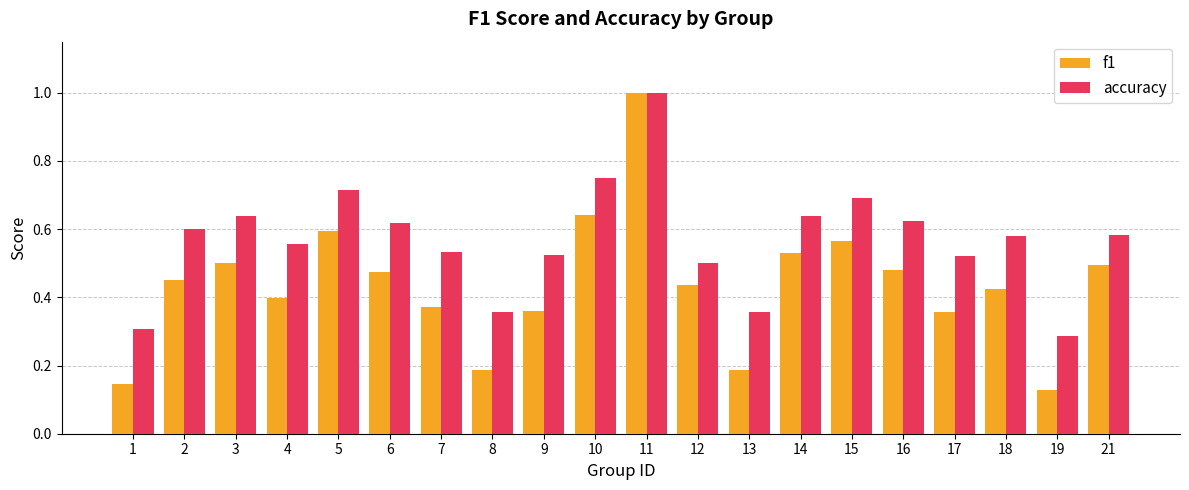

Which series changed the most between 4 and 14?

f1